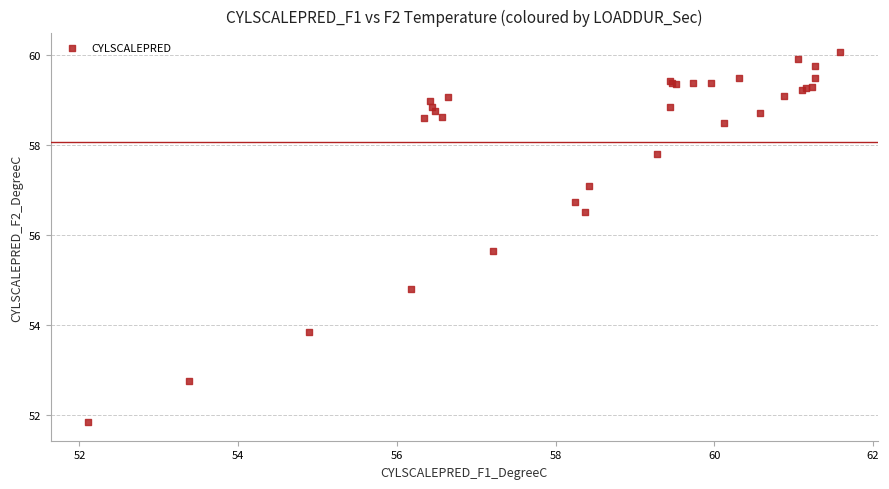

What Y value in the scatter plot is closest to 55?

54.8